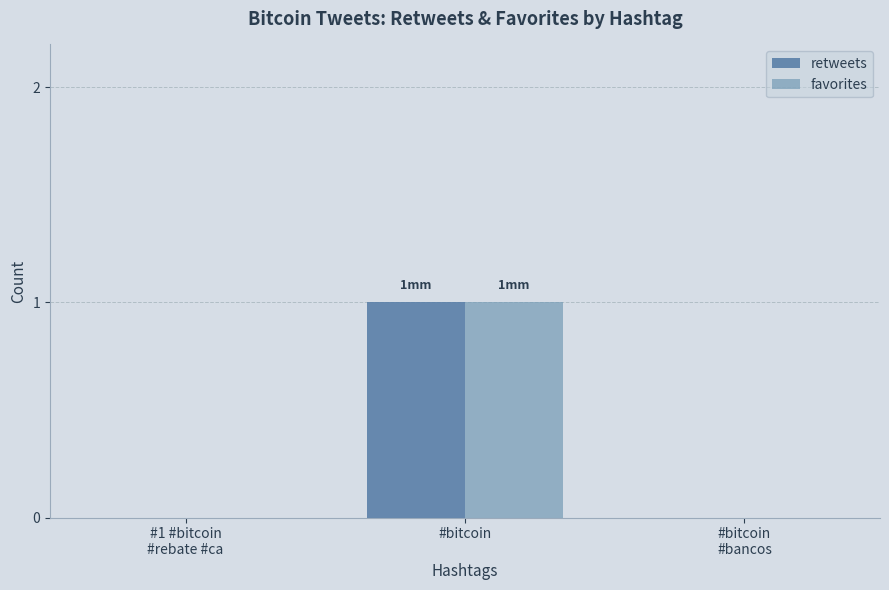

The retweets series shows 1 at #bitcoin. True or false?

True